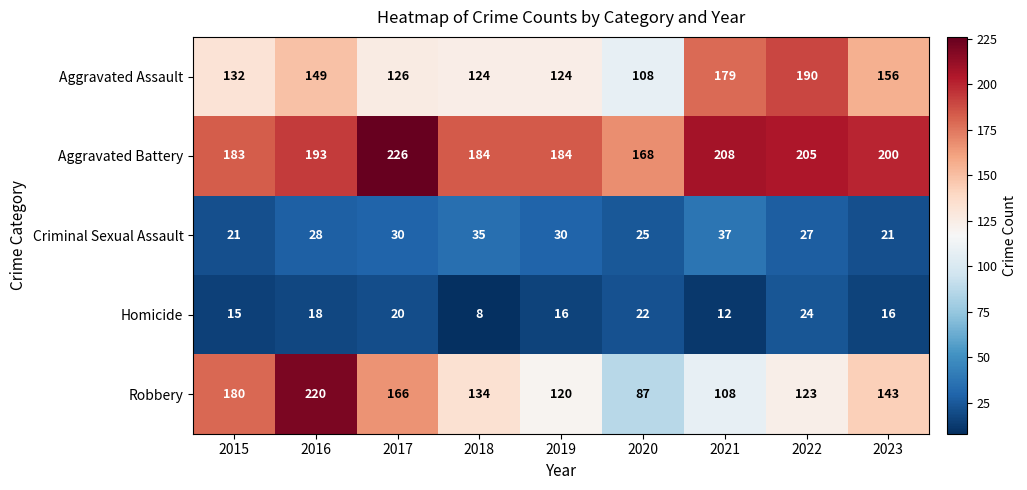

Read the Aggravated Assault value at 2020.

108